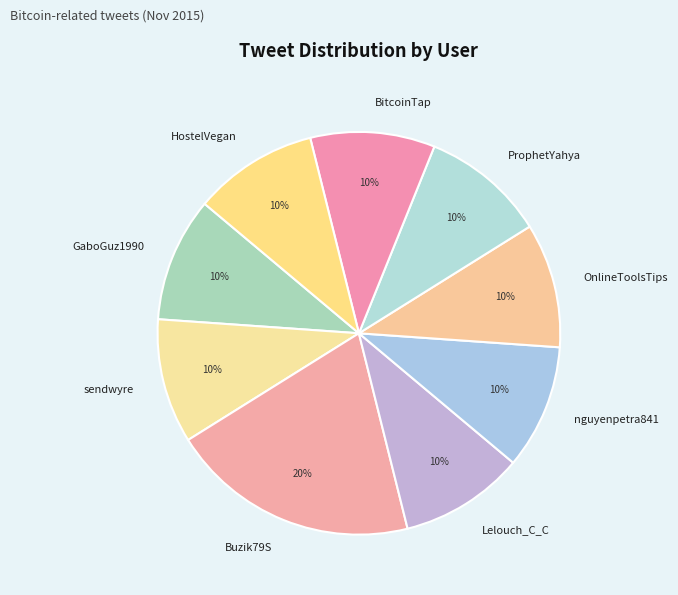

Does OnlineToolsTips account for over 50% of the chart?

No